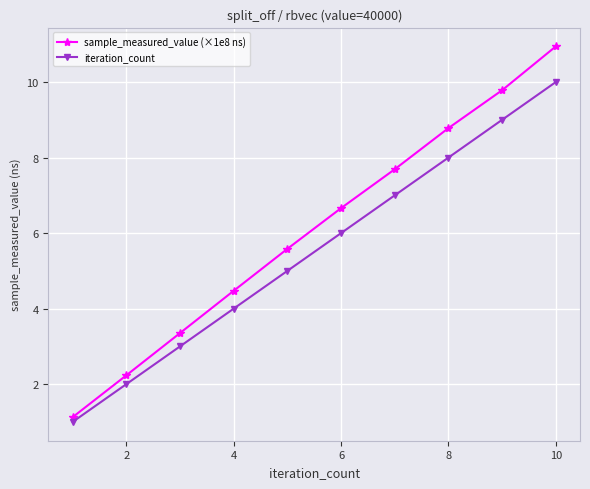

Rank the series by their average value, from lowest to highest.

iteration_count, sample_measured_value (×1e8 ns)